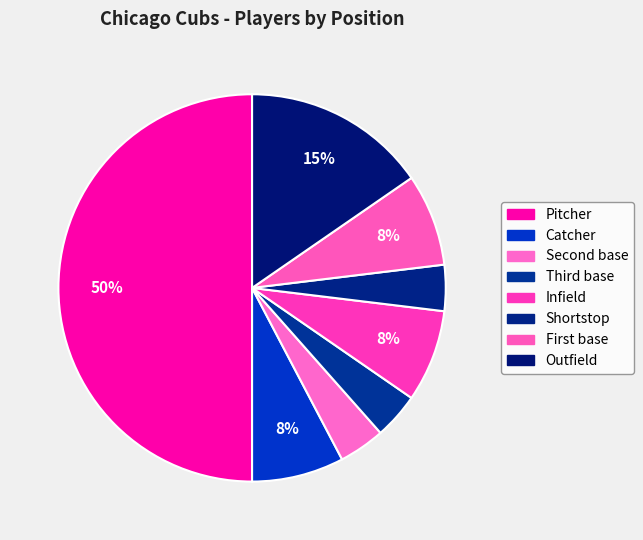

What percentage do Pitcher and Outfield together represent?

65.4%